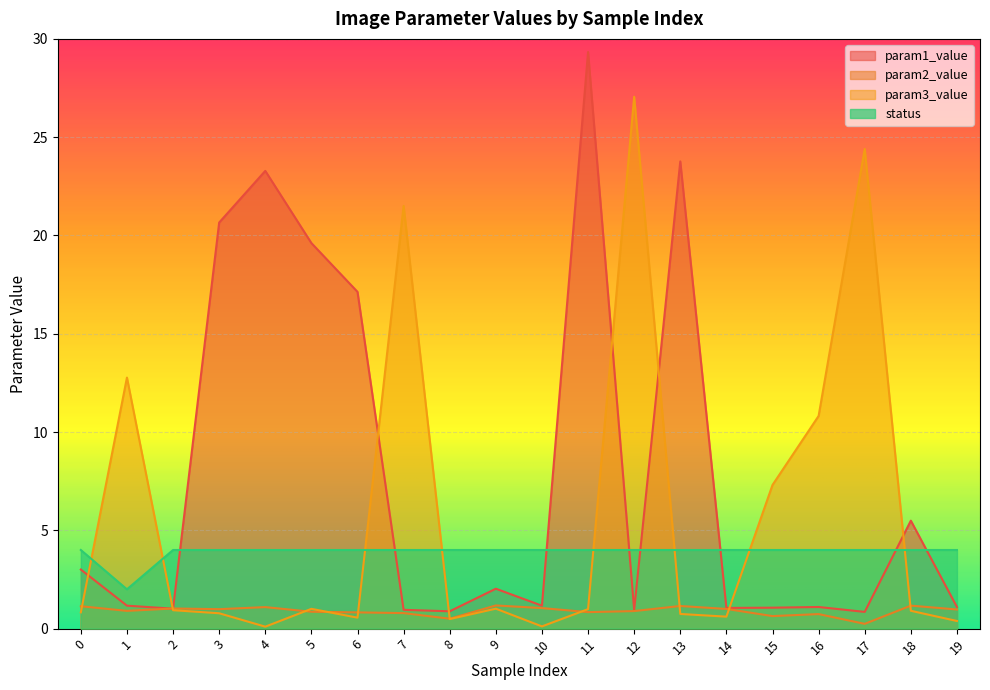

Which series has the widest spread of values?

param1_value